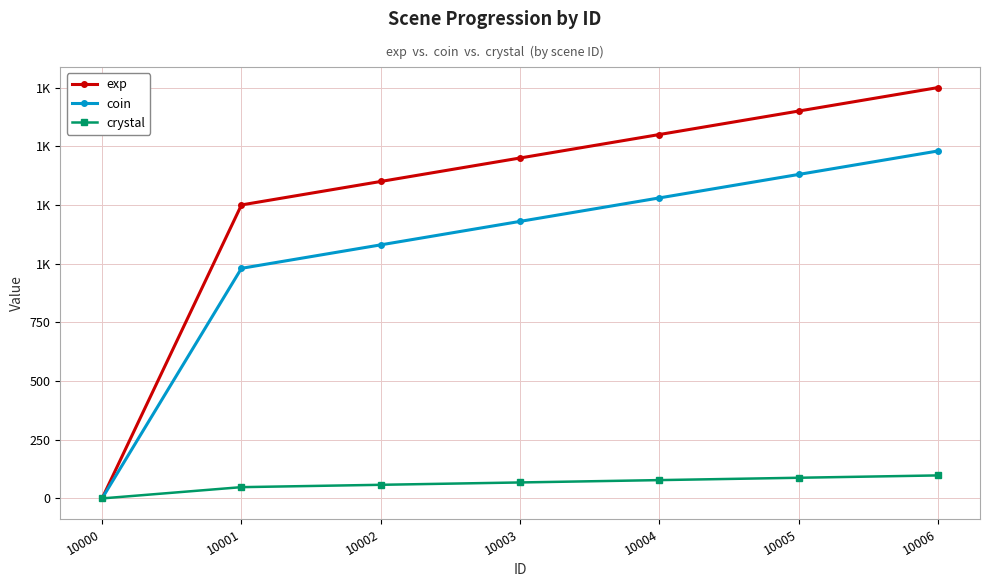

What is the difference between the highest and lowest values at 10006?

1652